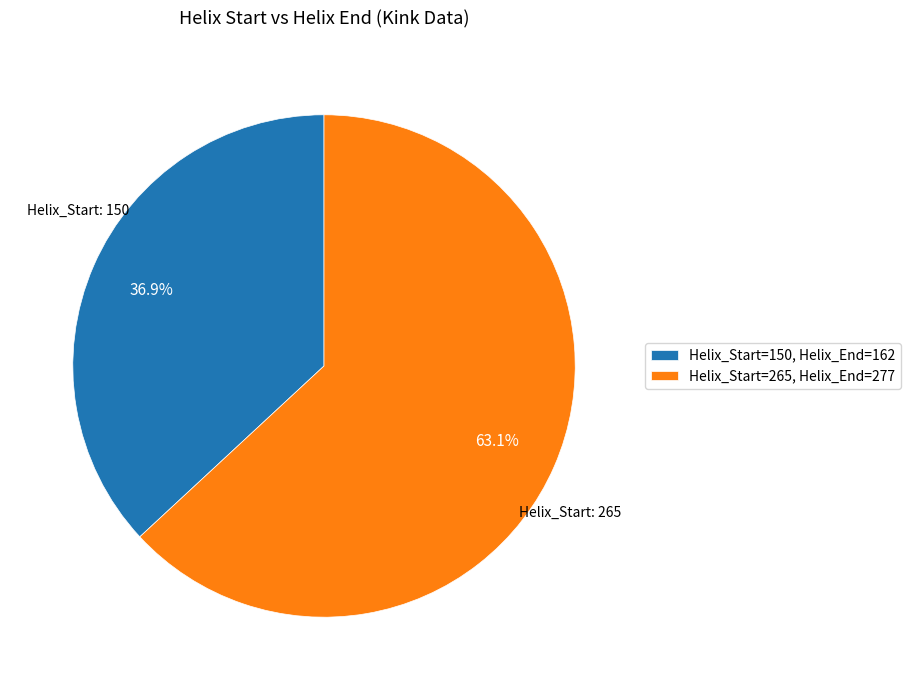

Do Helix_Start=265, Helix_End=277 and Helix_Start=150, Helix_End=162 together represent more than half of the pie?

Yes